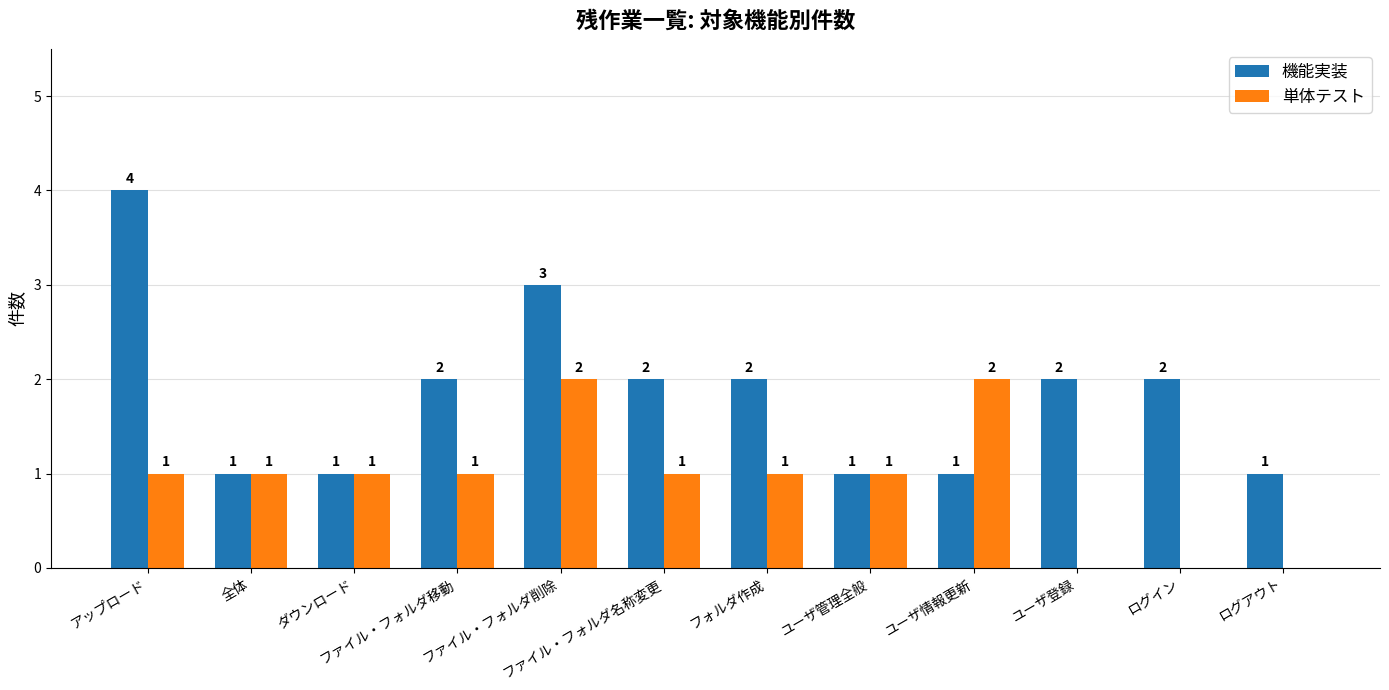

How many positive values does the 単体テスト series have?

9